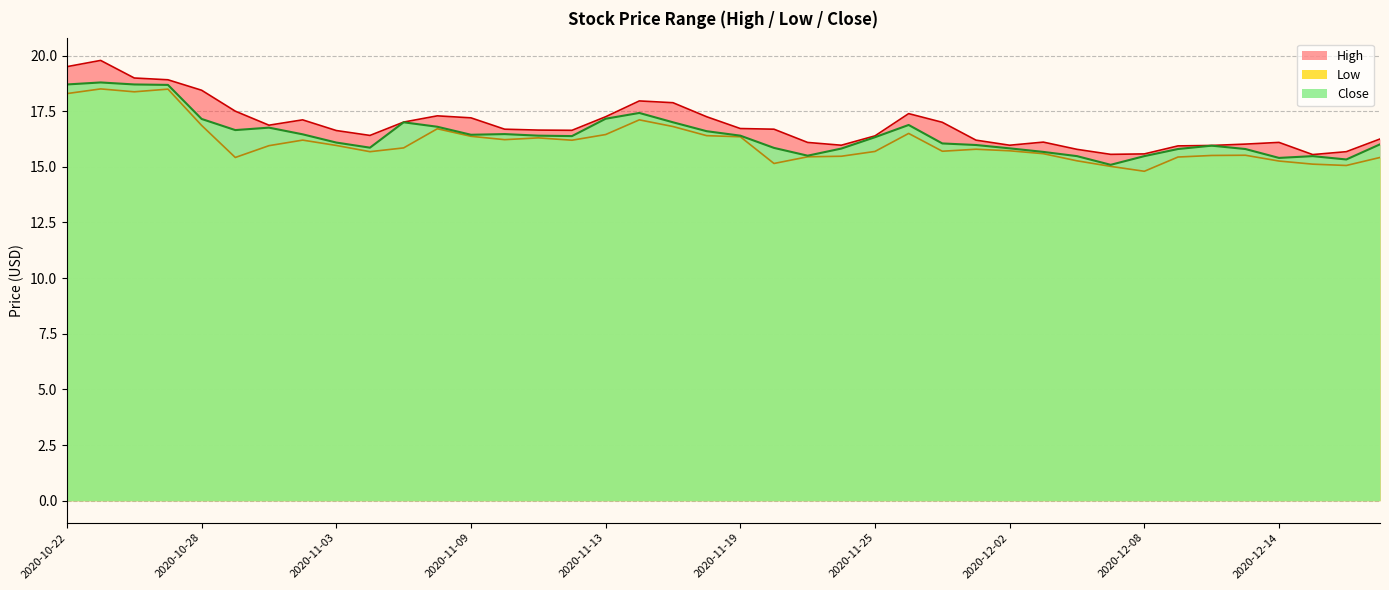

How many data points in Close are less than 16?

16